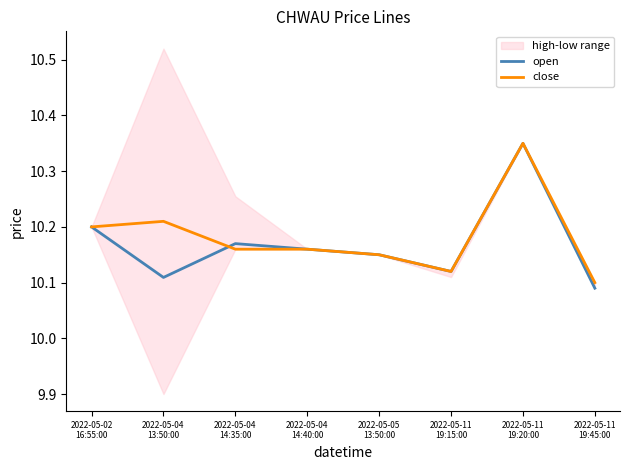

Which series has the widest spread of values?

open